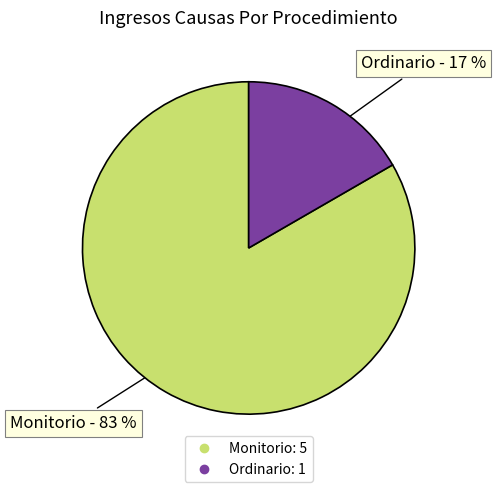

To the nearest percent, what is the combined percentage of Ordinario and Monitorio?

100%